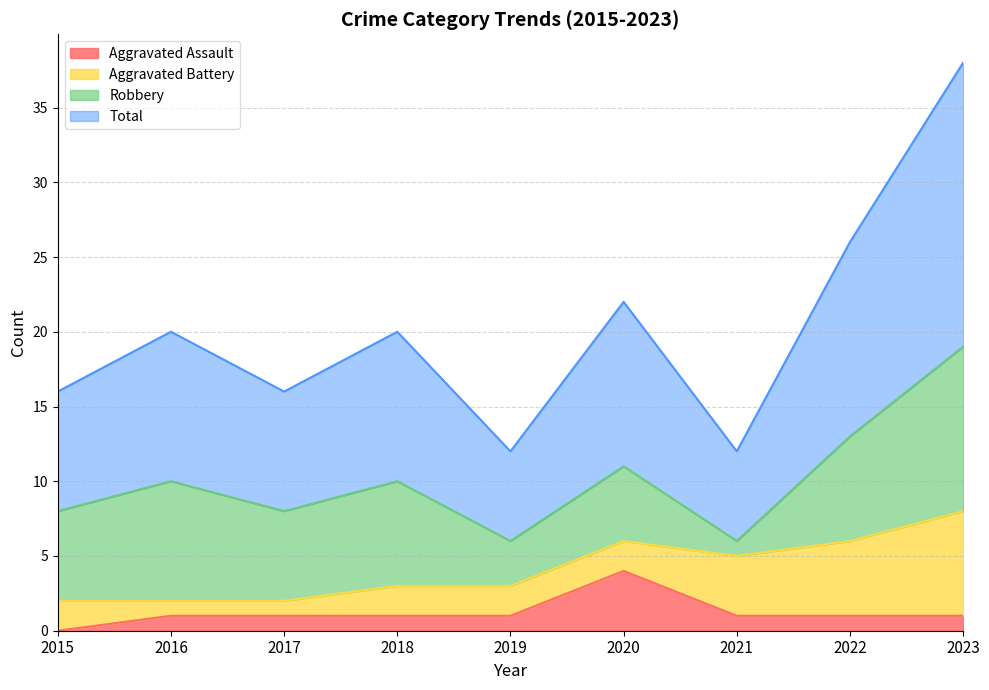

What is the sum of the Aggravated Assault values at 2016 and 2017?

2